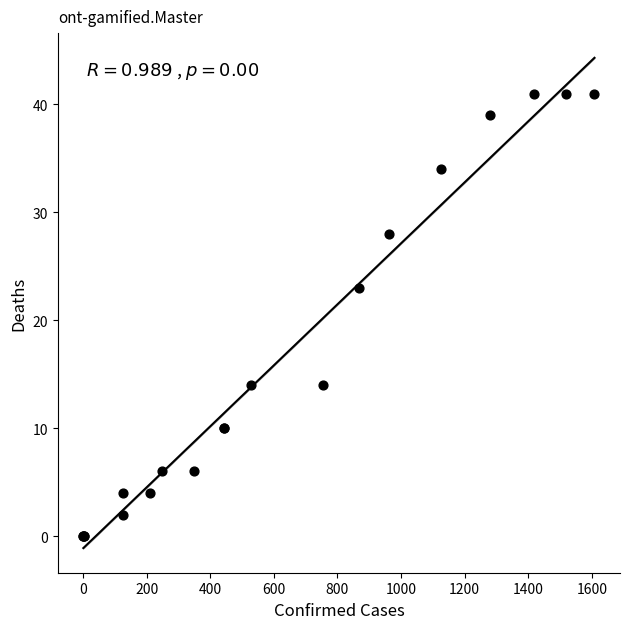

What Y value in the scatter plot is closest to 20?

23